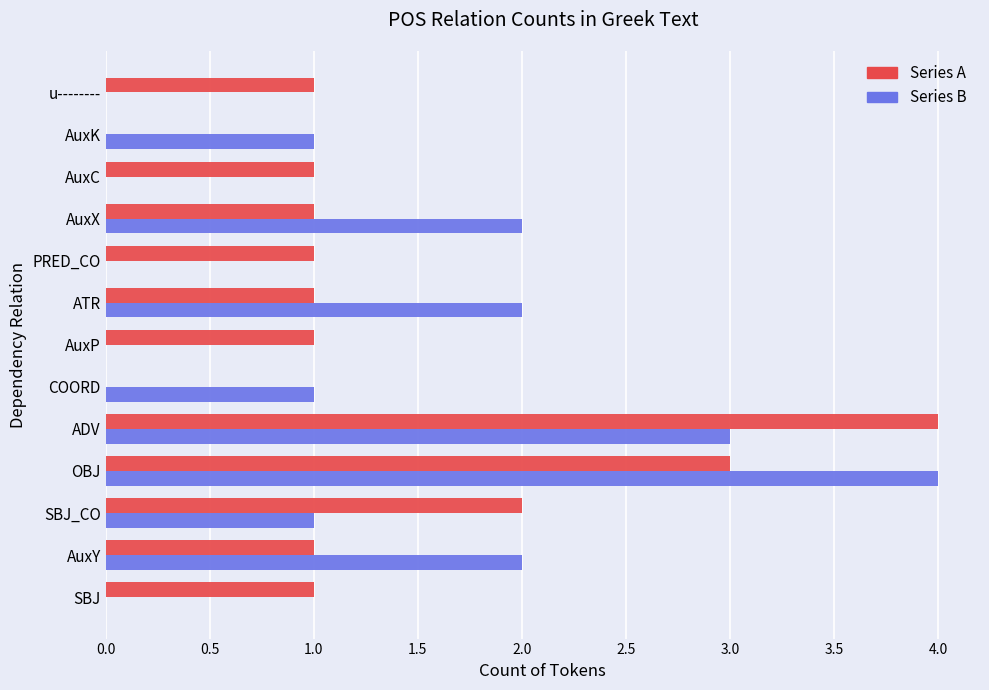

Is it true that Series A equals -1 at COORD?

False